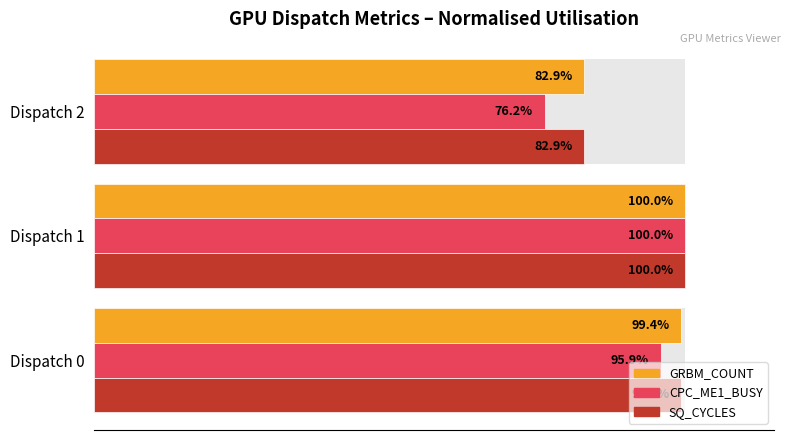

Is the value of GRBM_COUNT at Dispatch 1 greater than the value of SQ_CYCLES at Dispatch 0?

Yes